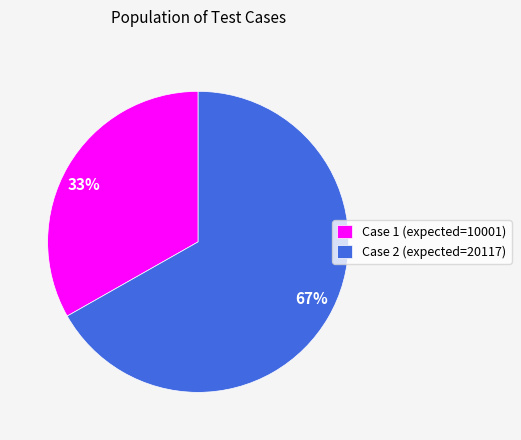

To the nearest percent, what percentage of the pie is Case 2 (expected=20117)?

67%